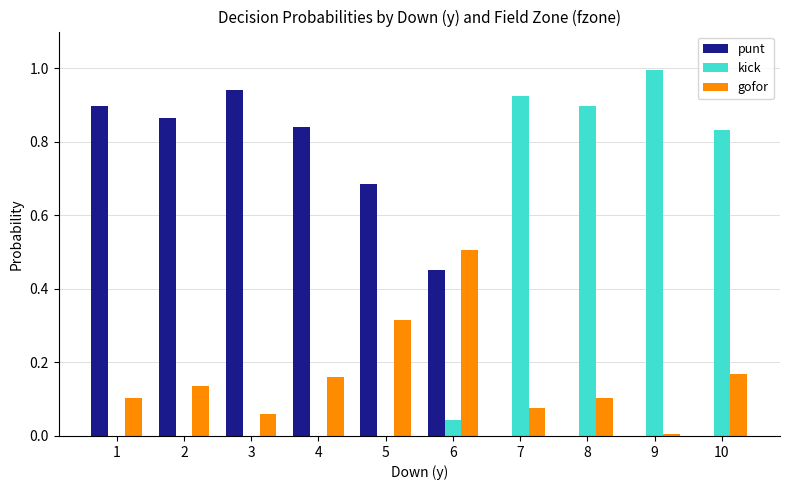

True or false: punt has a value of 0.0 at 8.

True